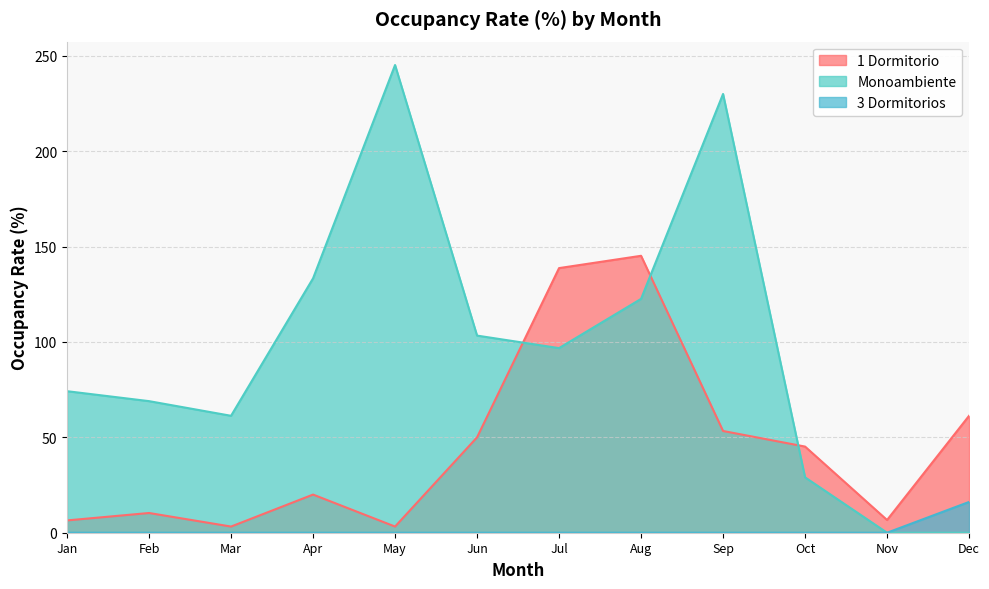

Reading left to right, extract all data points from this chart.

1 Dormitorio: 6.5	10.3	3.2	20.0	3.2	50.0	138.7	145.2	53.3	45.2	6.7	61.3
Monoambiente: 74.2	69.0	61.3	133.3	245.2	103.3	96.8	122.6	230.0	29.0	0.0	0.0
3 Dormitorios: 0.0	0.0	0.0	0.0	0.0	0.0	0.0	0.0	0.0	0.0	0.0	16.1